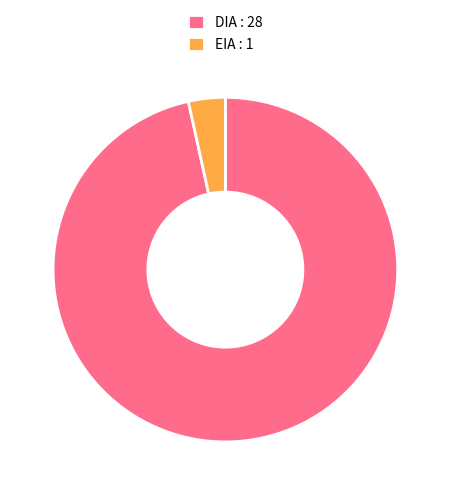

The DIA slice represents 86% of the pie. True or false?

False